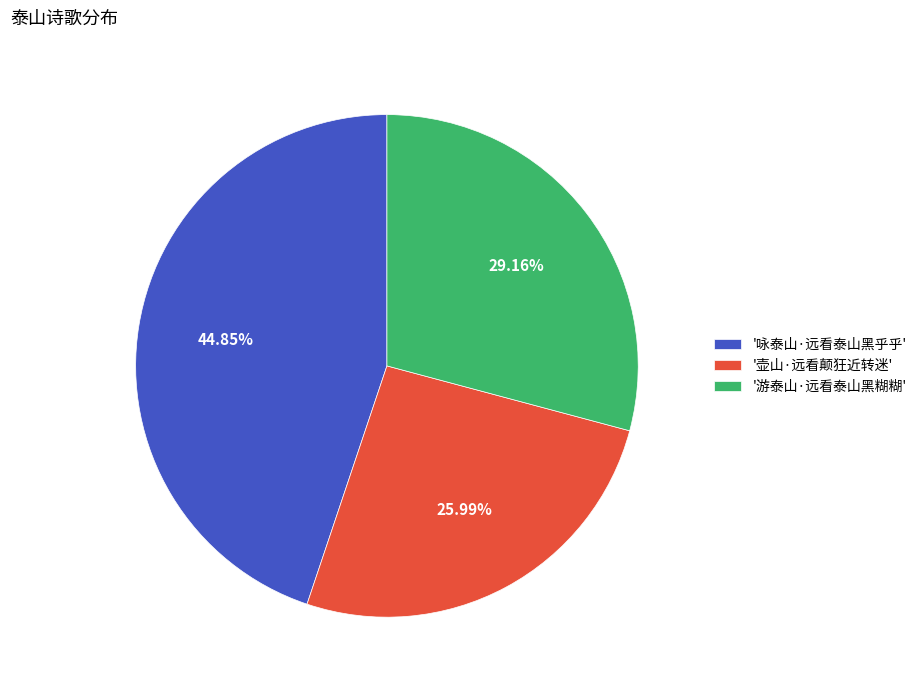

Is there a majority slice in this chart?

No